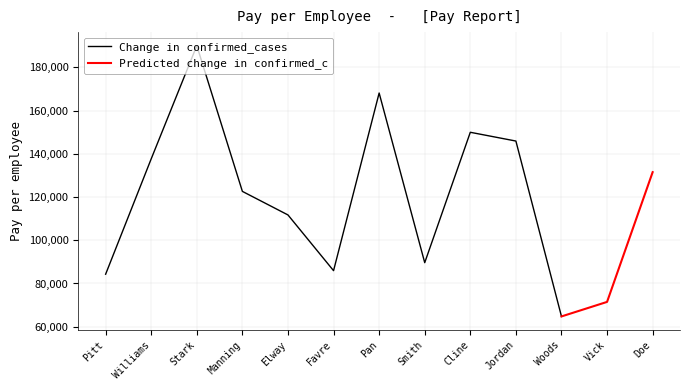

Which series has the largest total across all categories?

Change in confirmed_cases